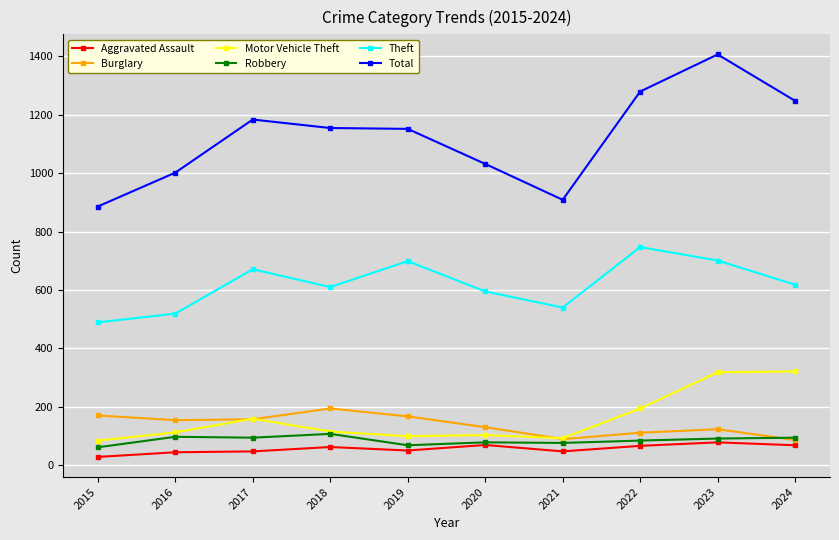

Which series changed the most between 2016 and 2023?

Total